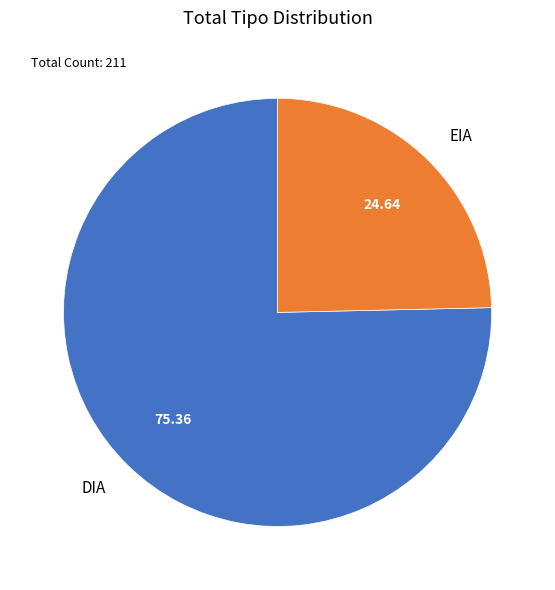

How many slices are in this pie chart?

2